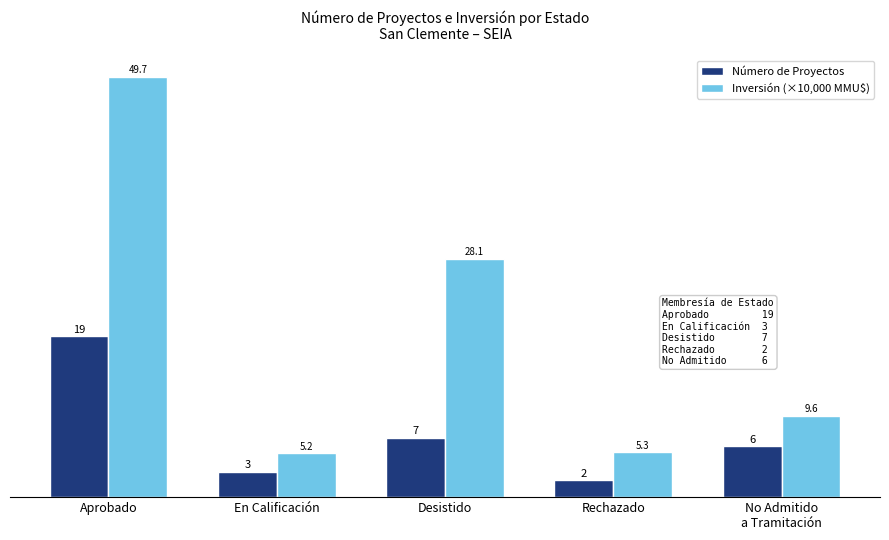

What is the total value across all series at En Calificación?

8.2